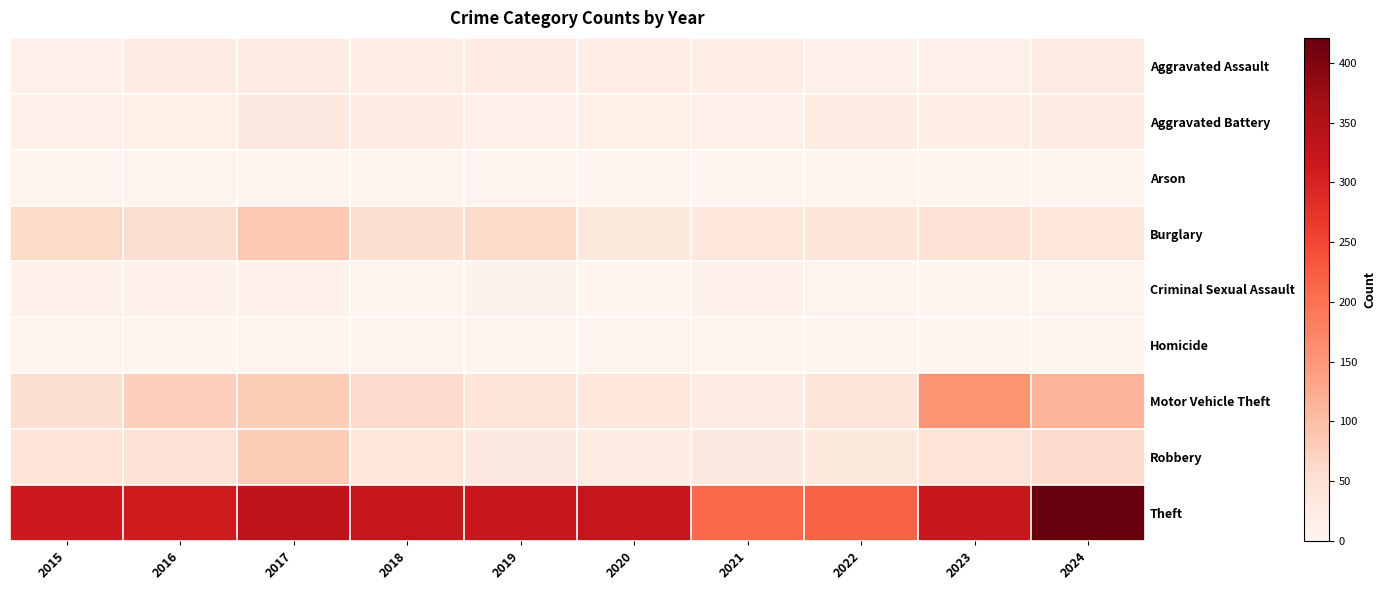

Rank the series by their maximum value, from highest to lowest.

Theft, Motor Vehicle Theft, Burglary, Robbery, Aggravated Battery, Aggravated Assault, Criminal Sexual Assault, Arson, Homicide